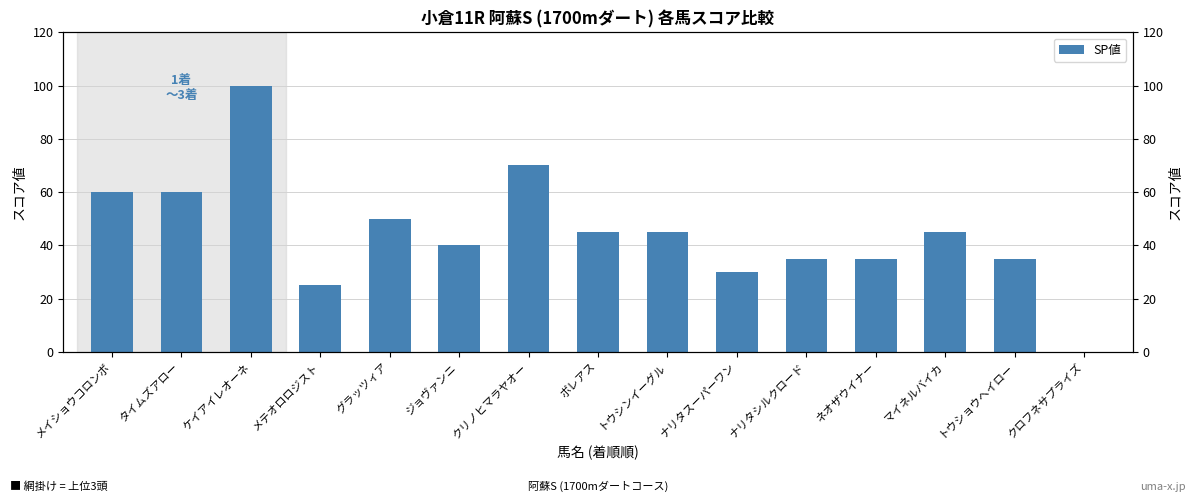

What is the difference between the second highest and minimum values?

70